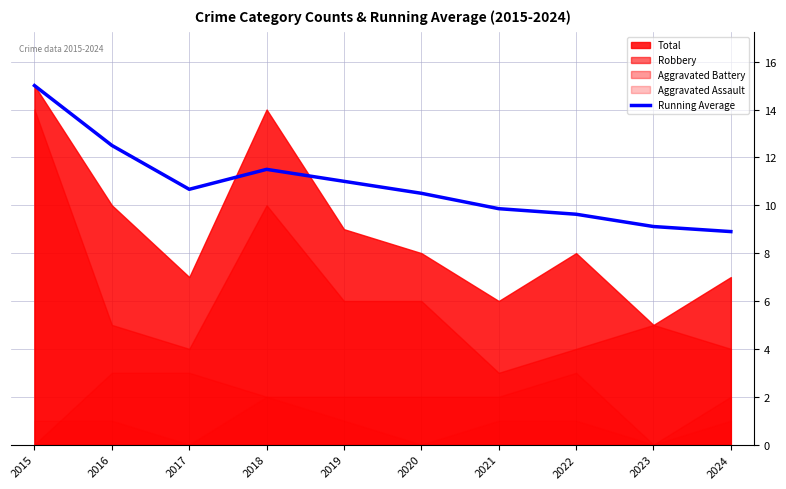

What is the sum of all values?

108.7